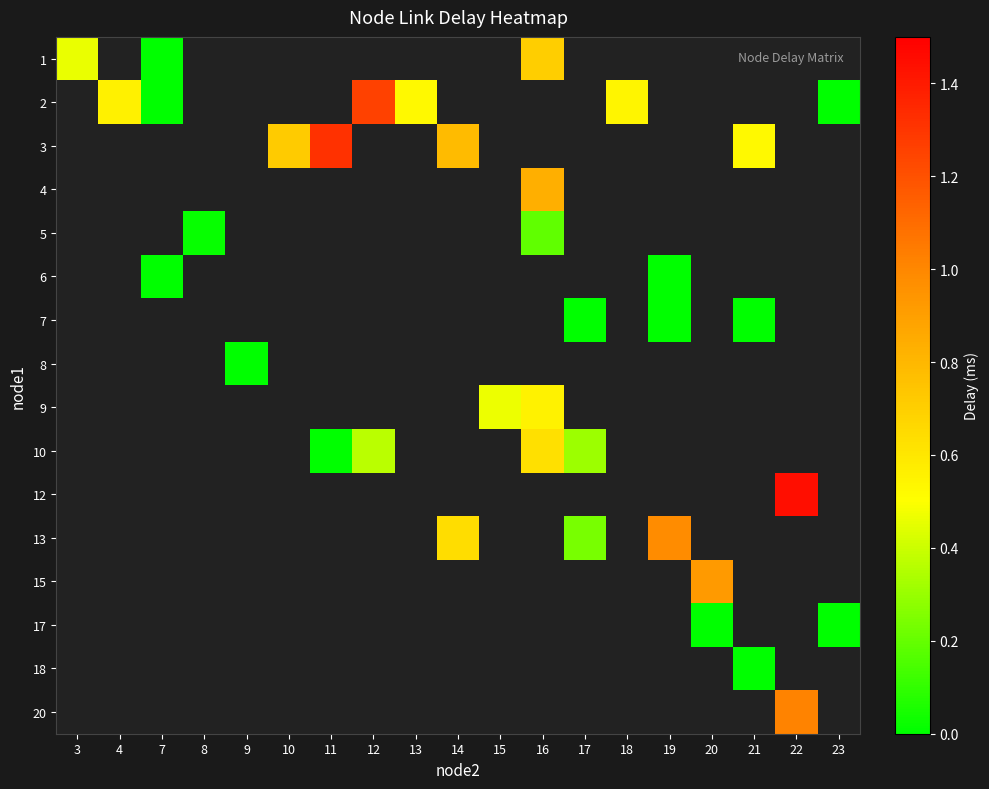

How many values in 13 are above zero?

3